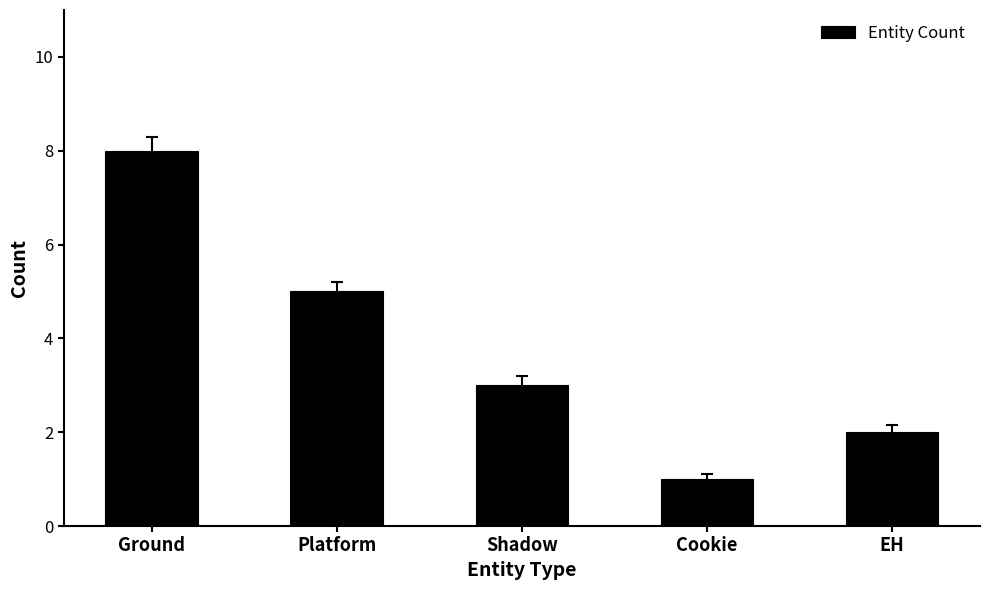

What is the sum of the values at Ground and Shadow?

11